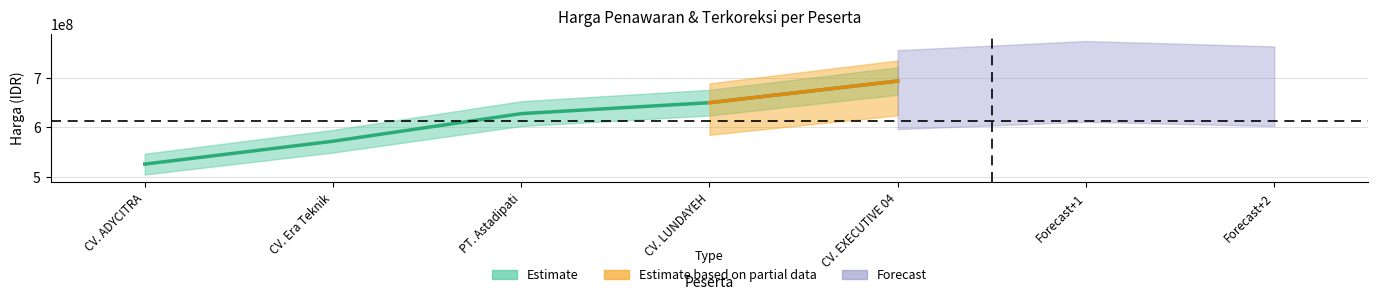

Rank the categories by value from lowest to highest.

CV. ADYCITRA, CV. Era Teknik, PT. Astadipati, CV. LUNDAYEH, CV. EXECUTIVE 04